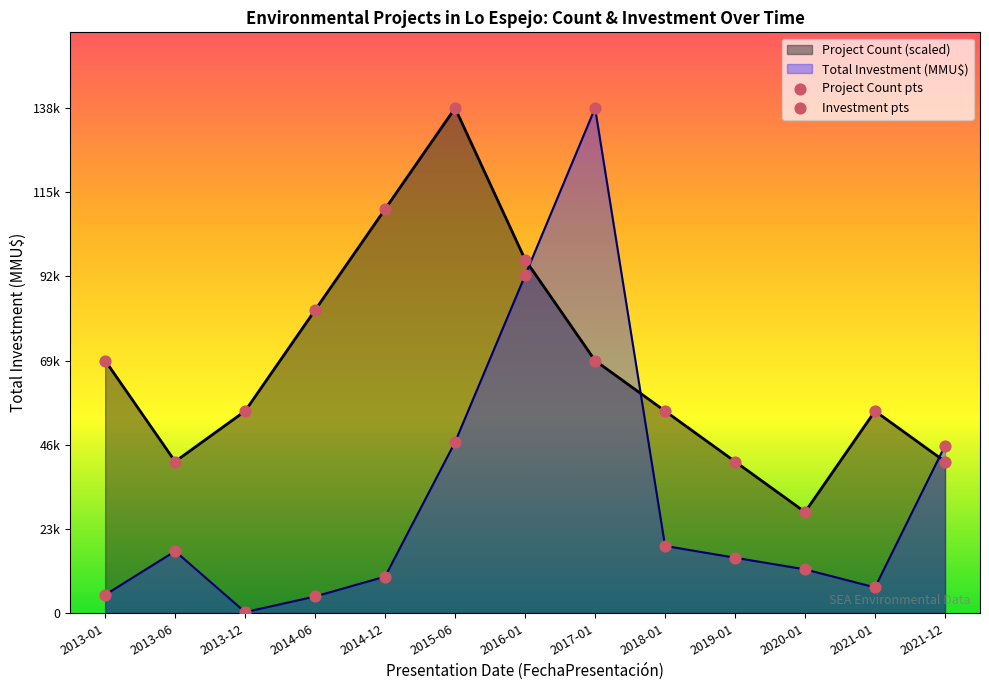

What are all the series names shown in the legend?

Project Count pts, Investment pts